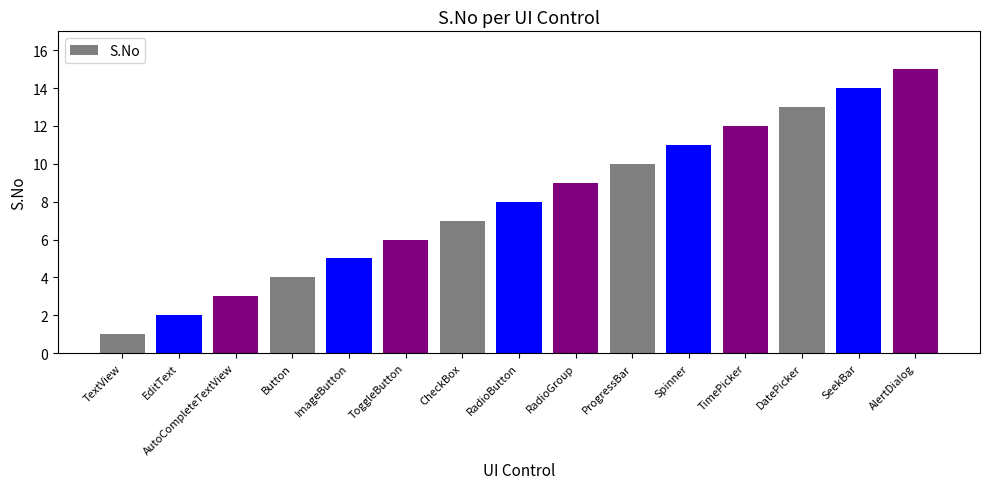

What is the difference between the maximum and minimum values?

14